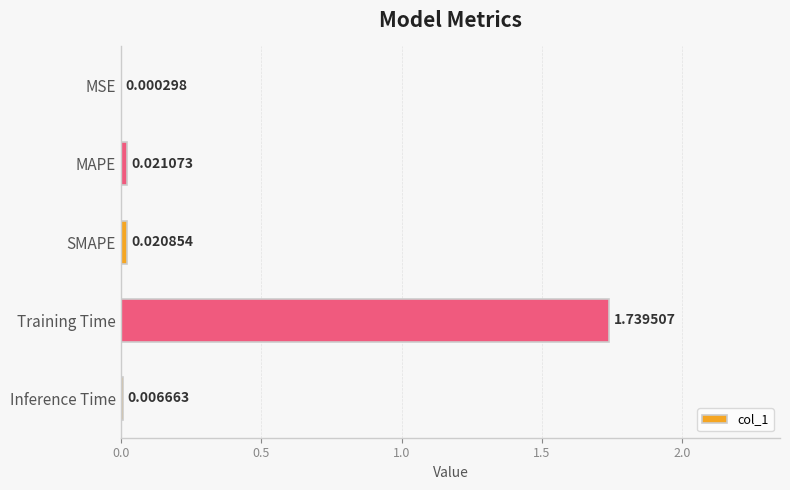

What is the sum of all values?

1.8